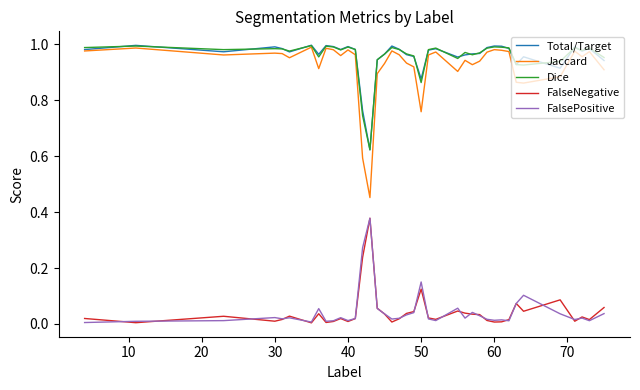

True or false: Jaccard and FalsePositive intersect in this chart.

False